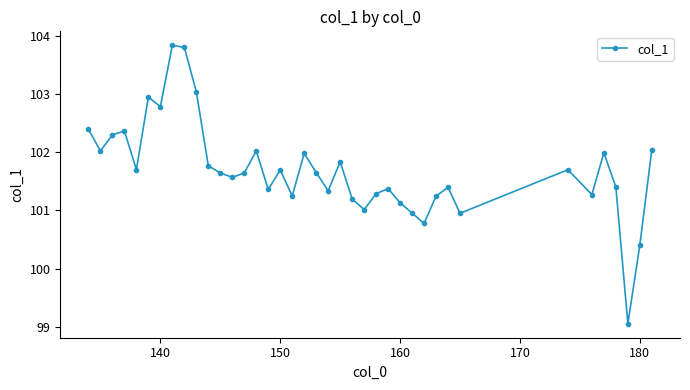

What is the greatest value displayed?

103.8